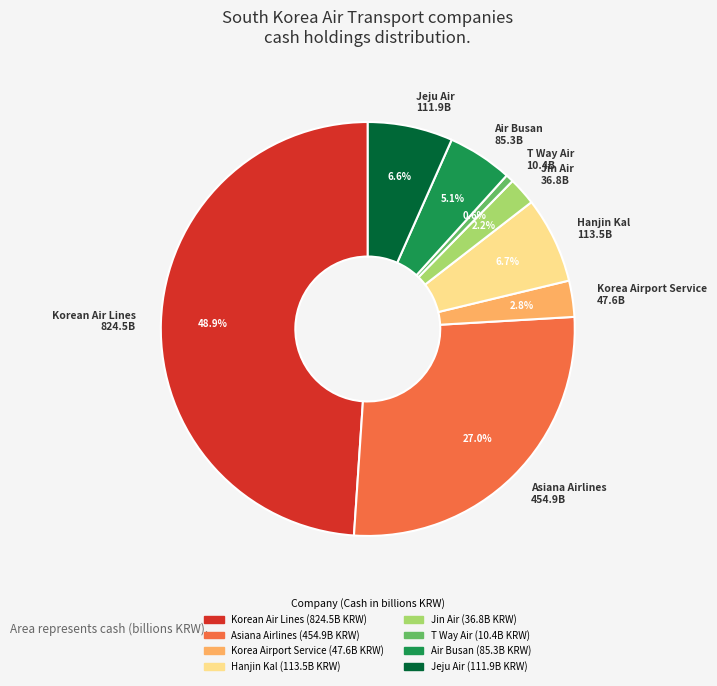

To the nearest percent, what is the difference between the largest and smallest slice percentages?

48%